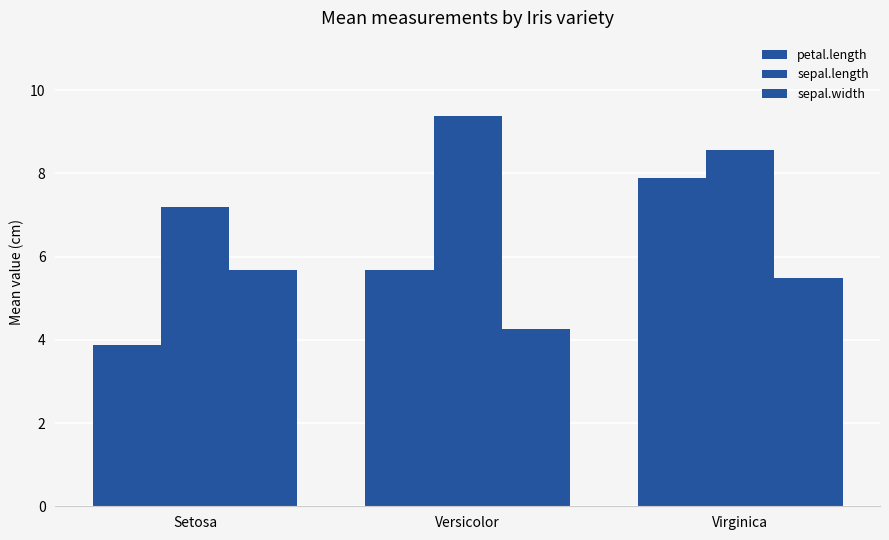

What is the label of the 1st bar from the right?

Virginica